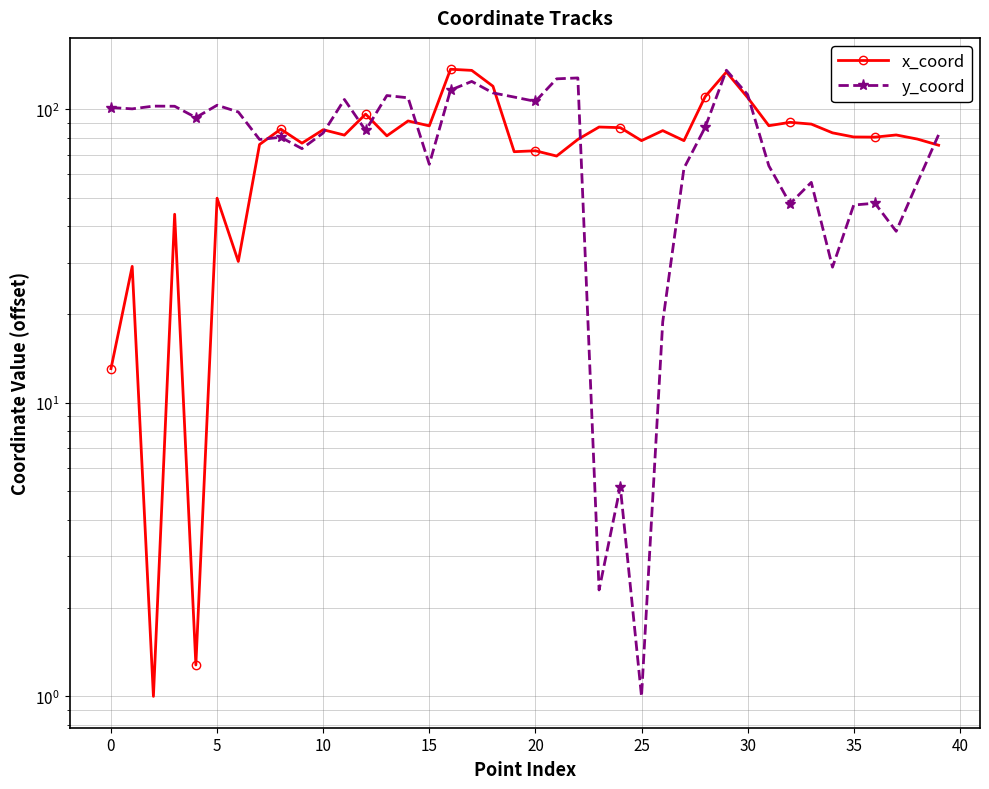

Count the number of data series in this chart.

2